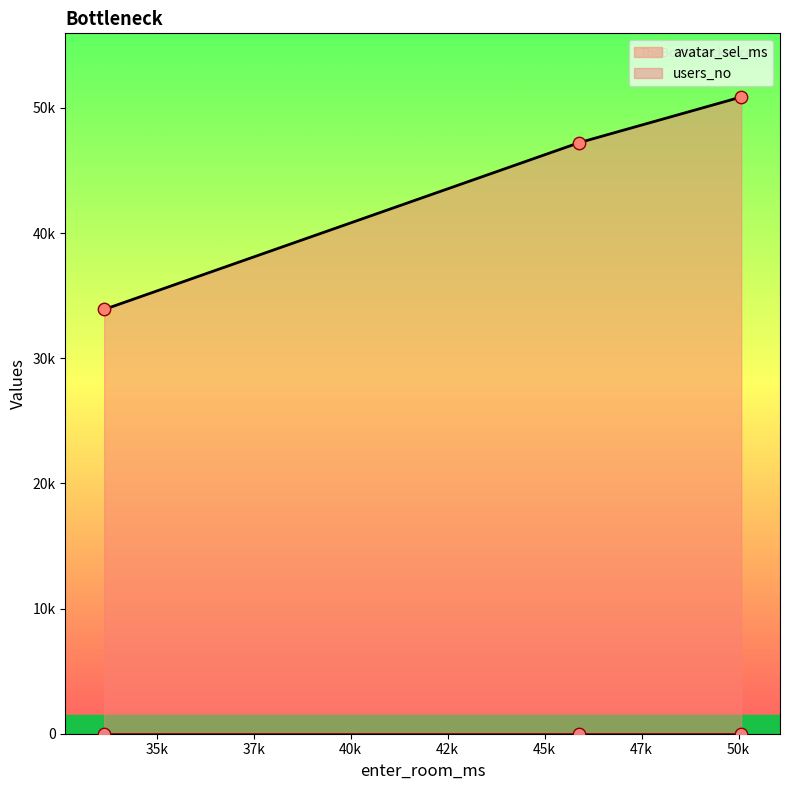

Is the value of avatar_sel_ms at 50069 greater than the value of users_no at 33642?

Yes